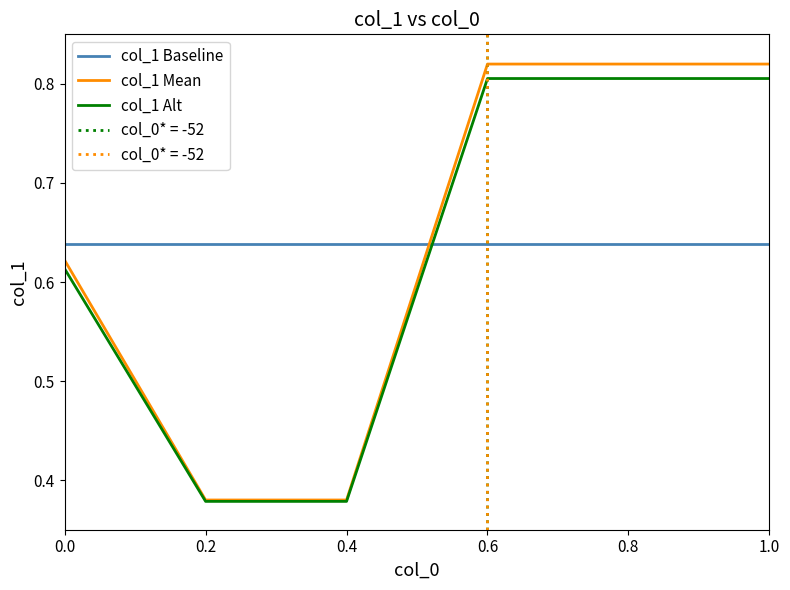

What is the average value of the col_1 Alt series?

0.6